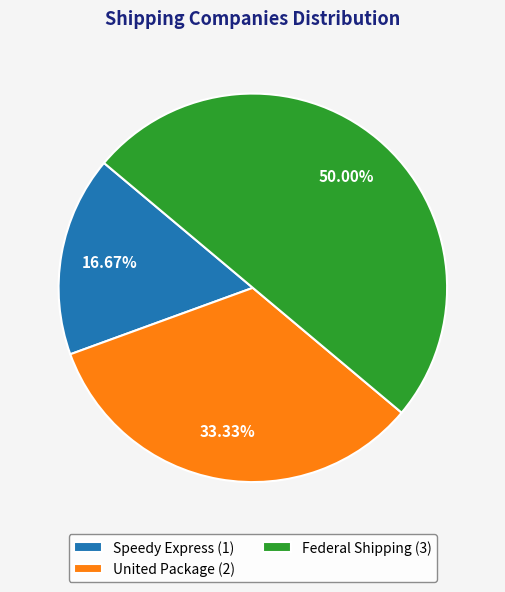

Approximately how many times larger is the value at United Package (2) compared to Speedy Express (1)?

2.0